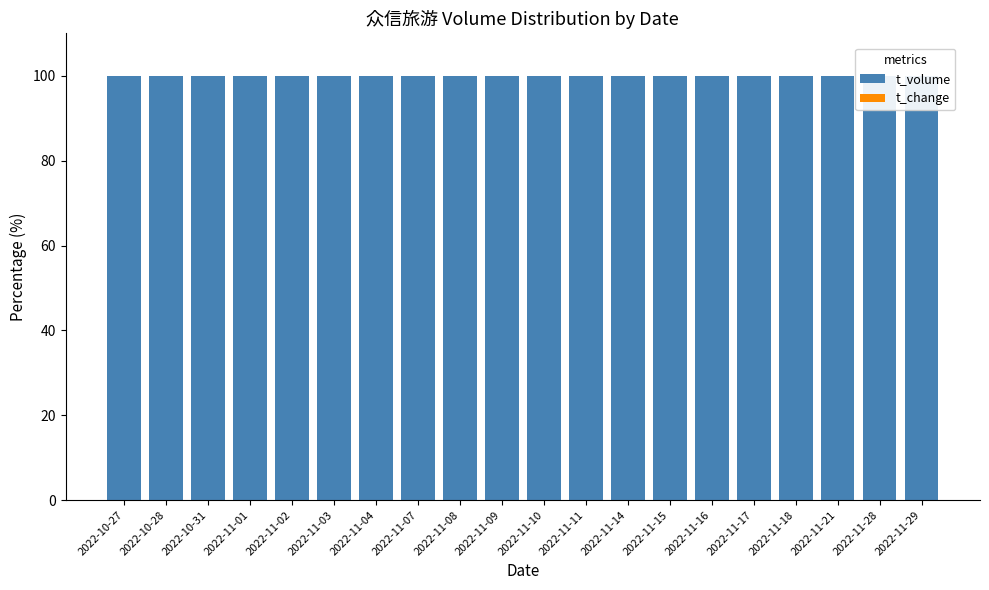

Are the bars horizontal?

No